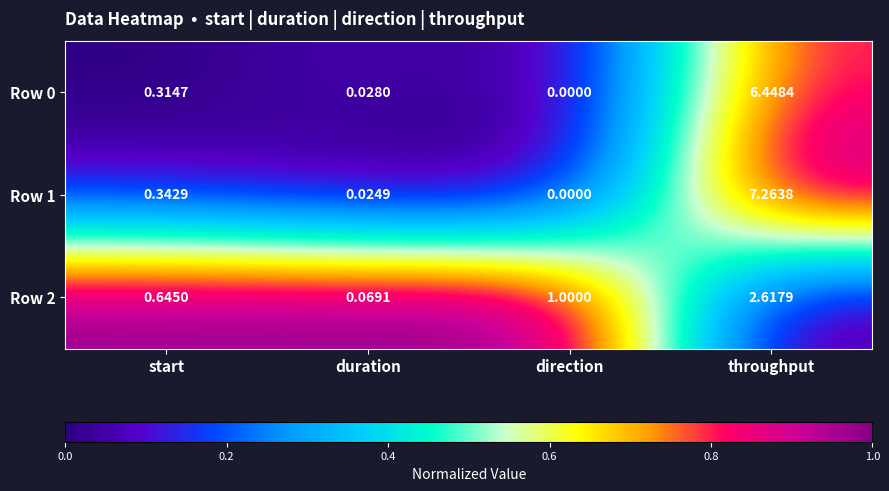

What is the maximum value shown in the chart?

7.3